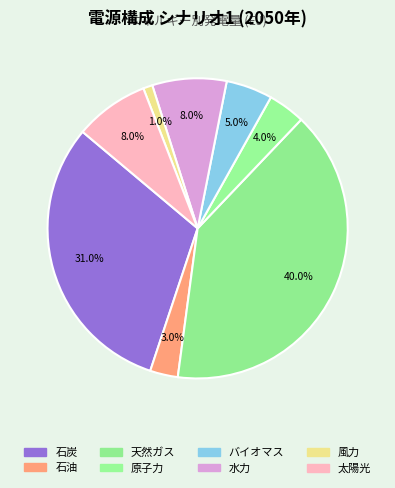

Which category has the biggest portion of the pie?

天然ガス